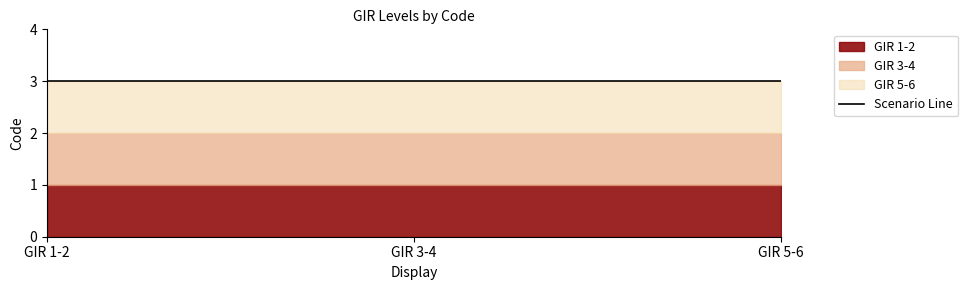

The GIR 5-6 series shows 3 at GIR 5-6. True or false?

True